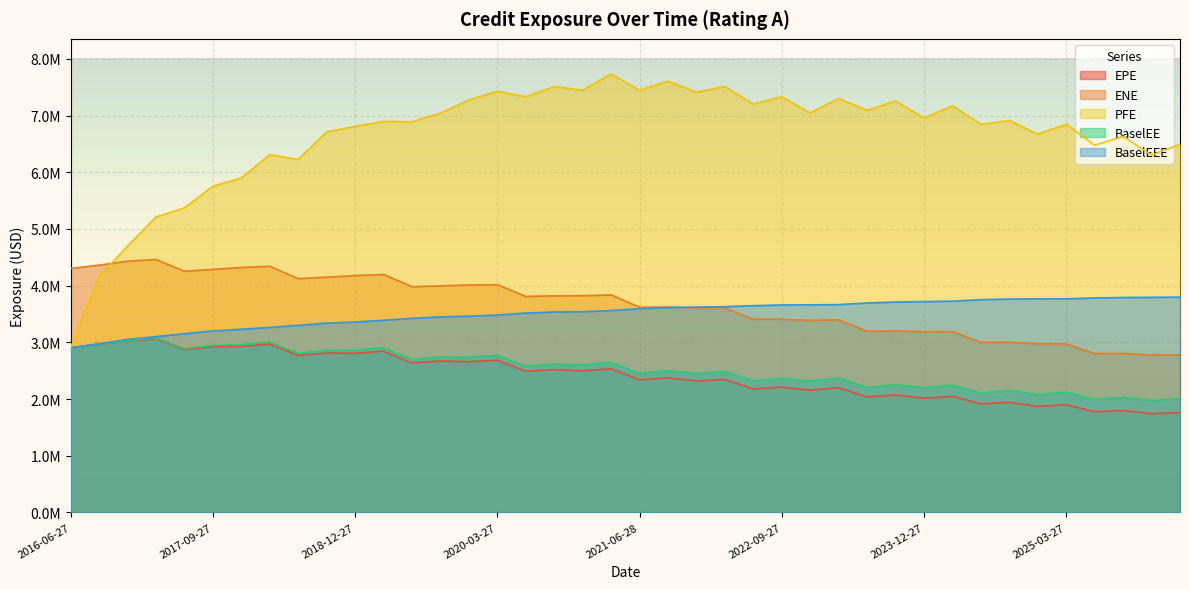

True or false: EPE and BaselEEE intersect in this chart.

False